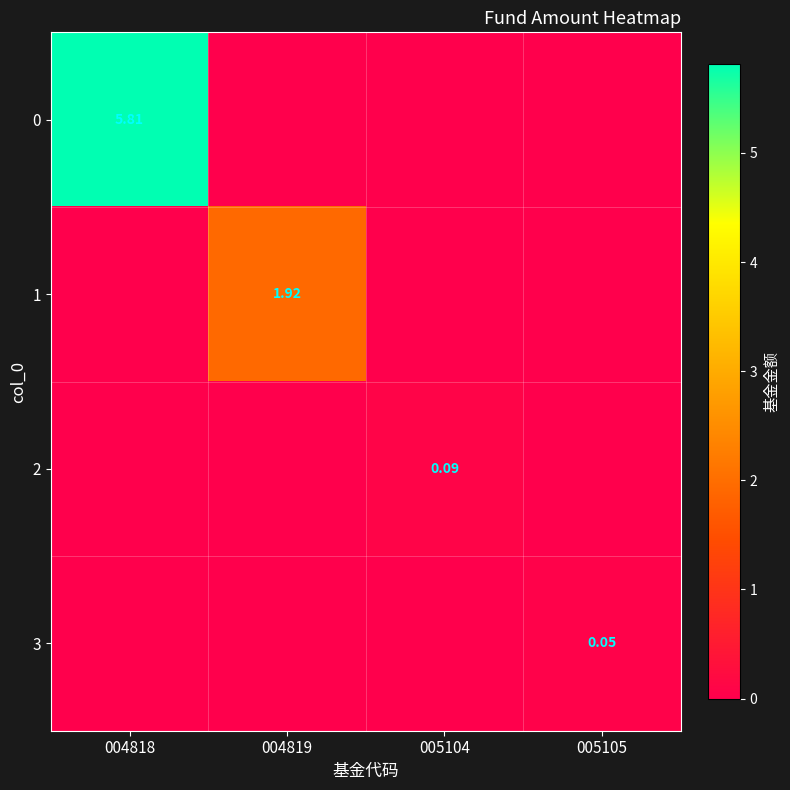

Is the value of 1 at 004818 greater than the value of 0 at 004819?

No